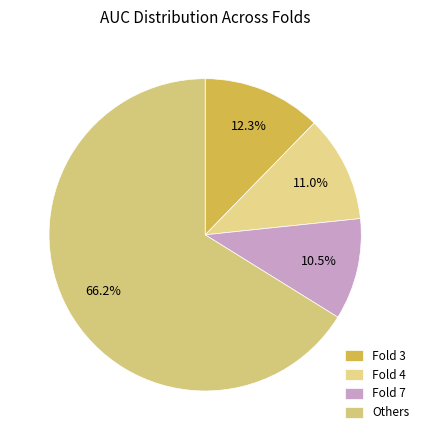

Is there any slice that represents more than half of the pie?

Yes